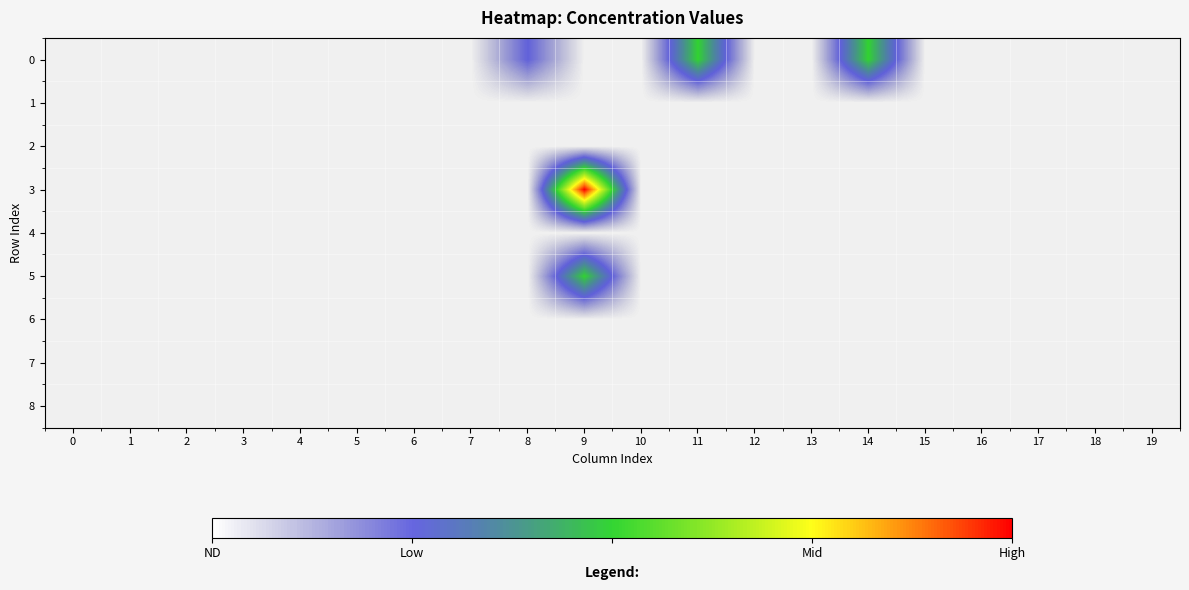

List the series in order of their peak value, lowest first.

row_1, row_2, row_4, row_6, row_7, row_8, row_0, row_5, row_3